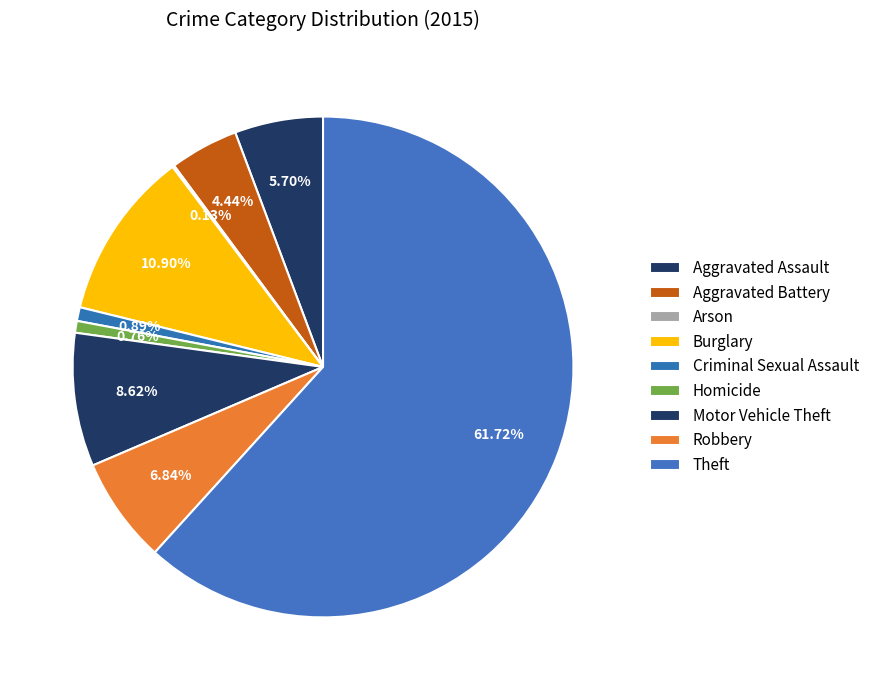

Rank the categories by value from lowest to highest.

Arson, Homicide, Criminal Sexual Assault, Aggravated Battery, Aggravated Assault, Robbery, Motor Vehicle Theft, Burglary, Theft